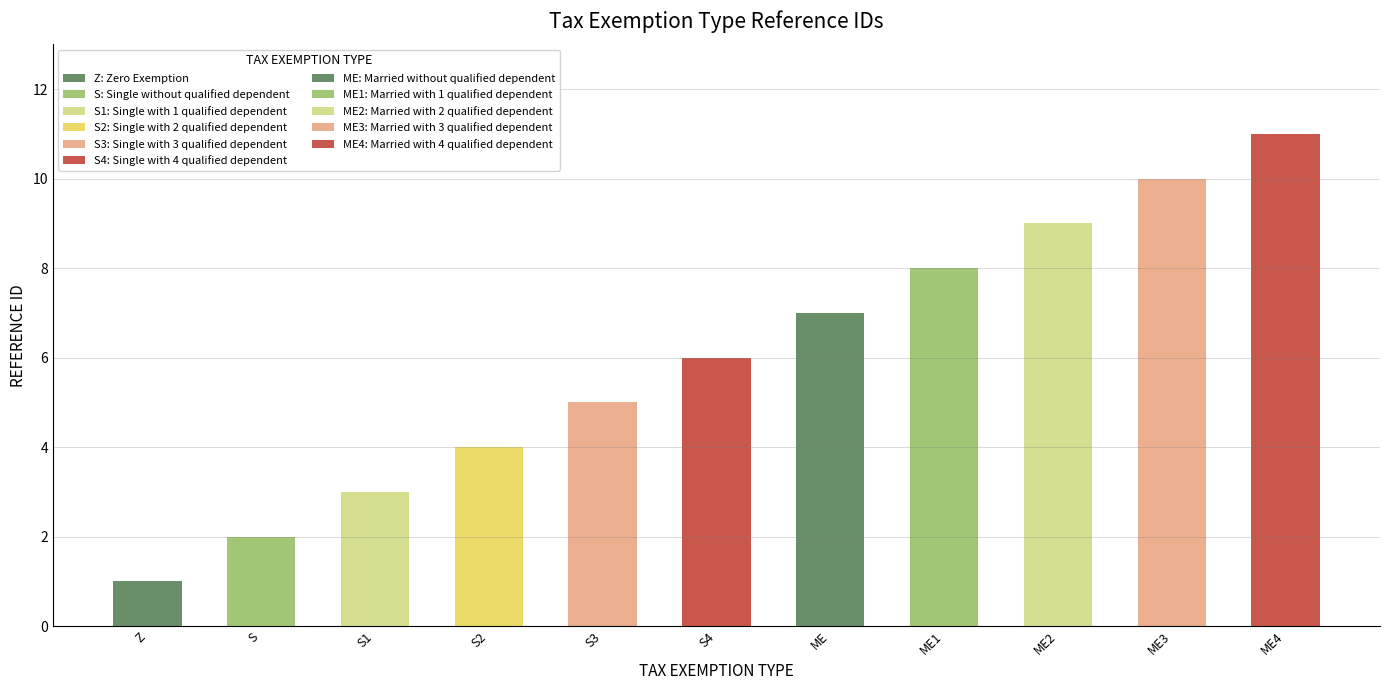

Are the bars grouped side by side (vs. stacked)?

No